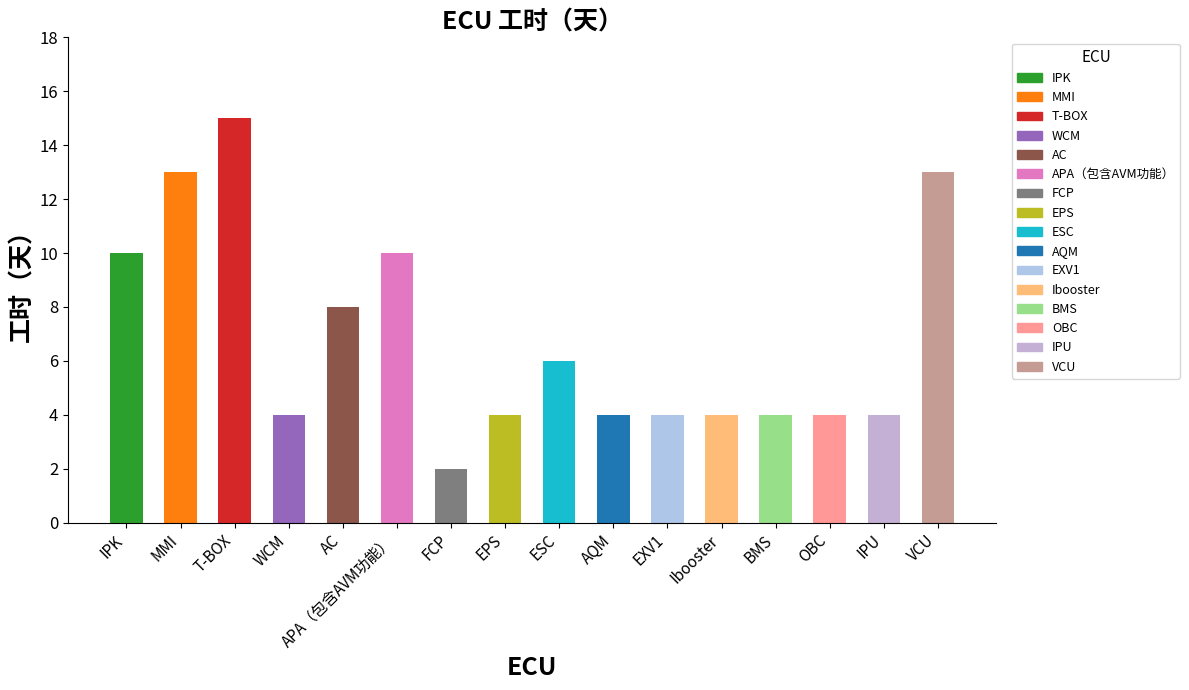

What is the label of the 8th bar from the left?

EPS